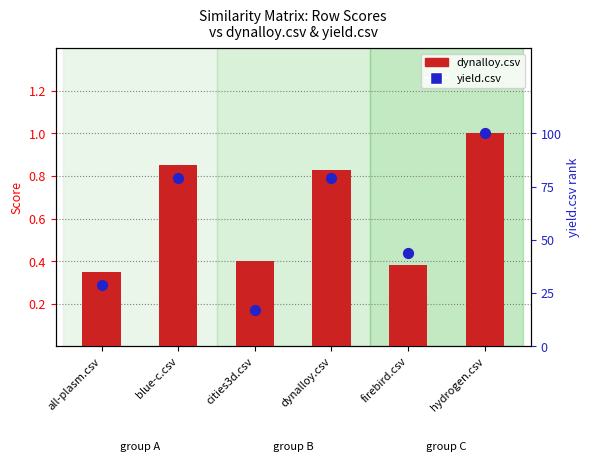

Is the value of yield.csv at hydrogen.csv greater than the value of dynalloy.csv at dynalloy.csv?

Yes